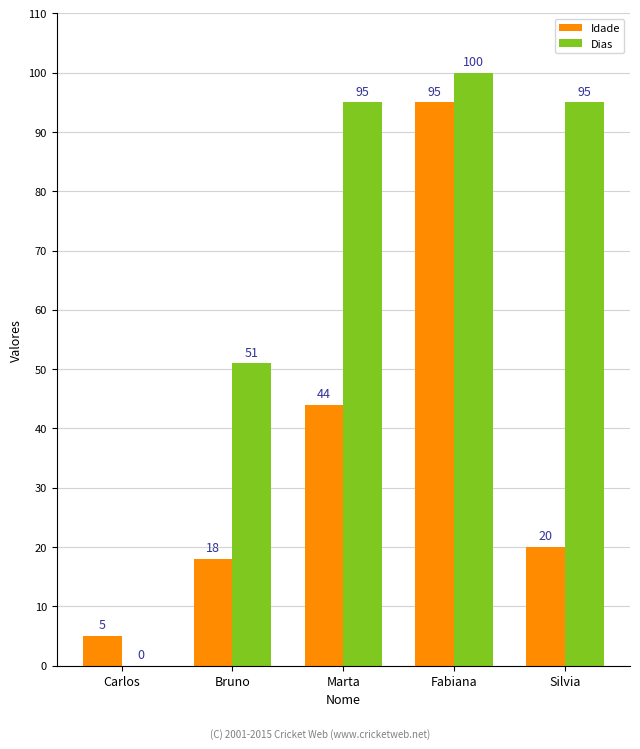

Reading left to right, extract all data points from this chart.

Idade: Carlos=5	Bruno=18	Marta=44	Fabiana=95	Silvia=20
Dias: Carlos=0	Bruno=51	Marta=95	Fabiana=100	Silvia=95